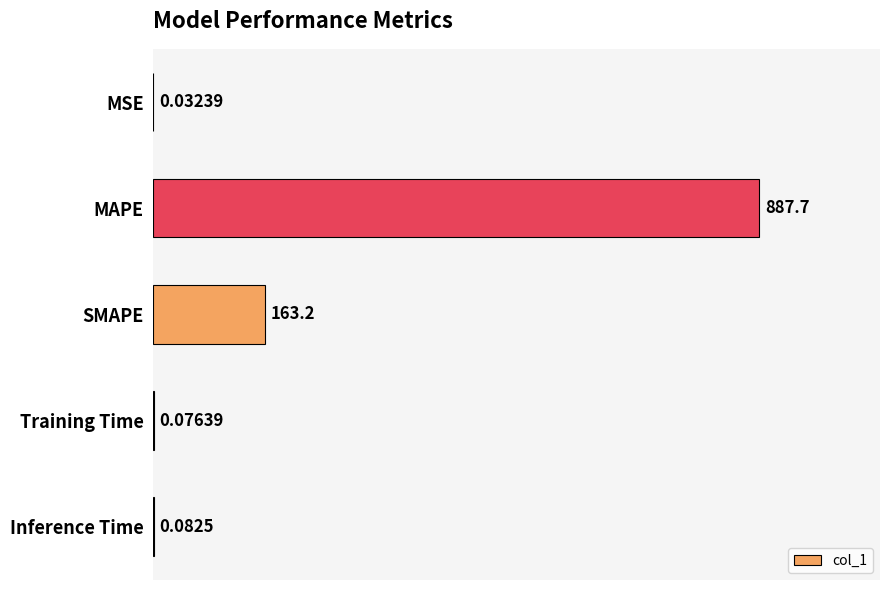

What is the sum of all values?

1051.1